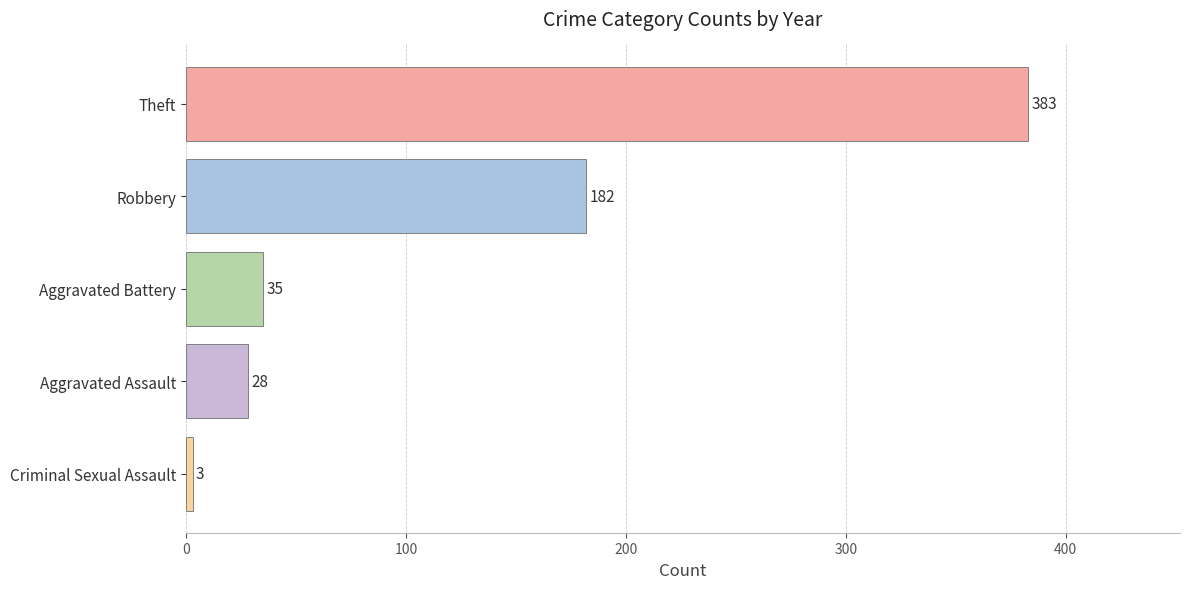

Between Theft and Criminal Sexual Assault, which is larger?

Theft